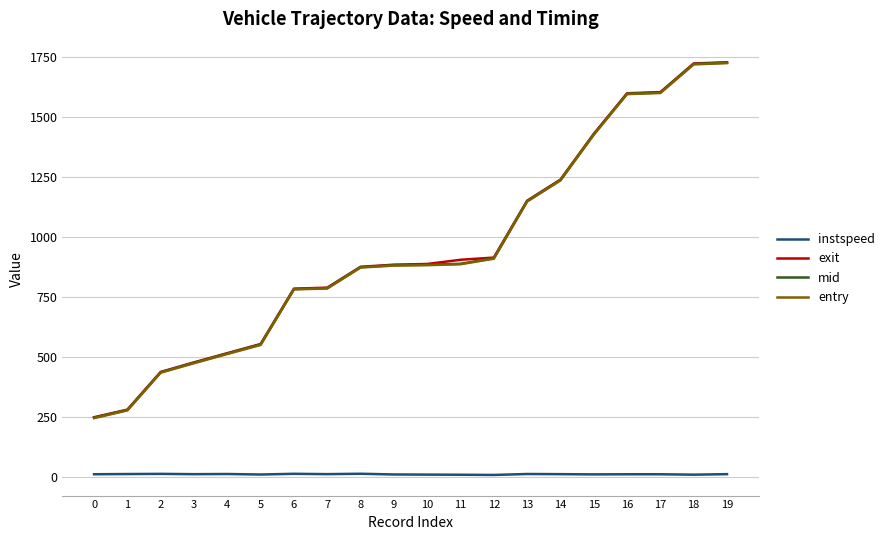

Is the value of entry at 0 greater than the value of mid at 5?

No